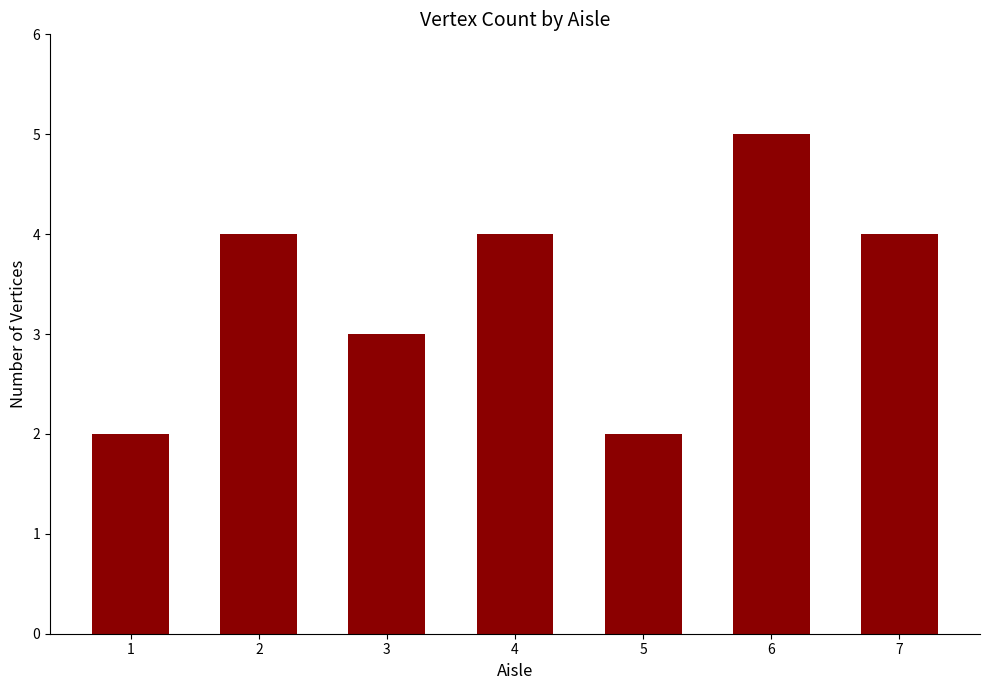

How many bars are there in total?

7